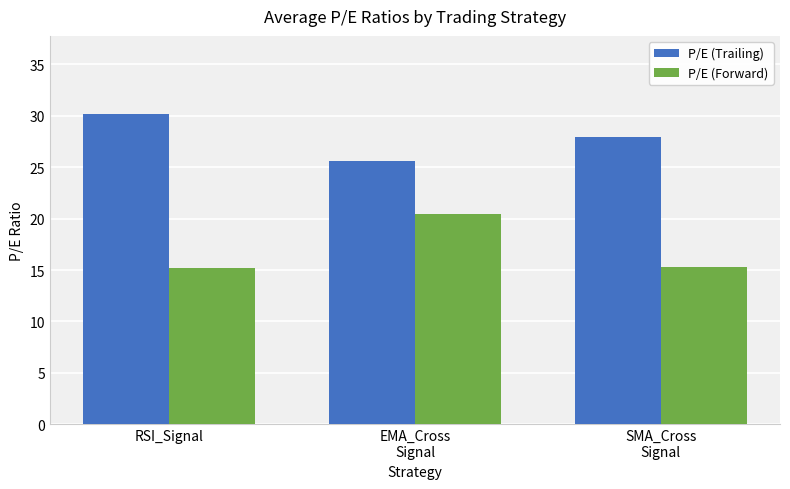

What are all the series names shown in the legend?

P/E (Trailing), P/E (Forward)